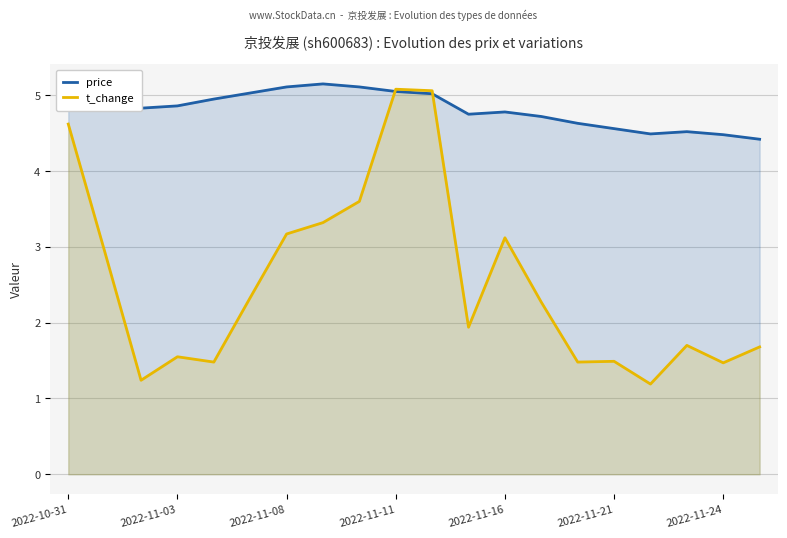

In t_change, how many points are lower than both neighbors (excluding endpoints)?

6